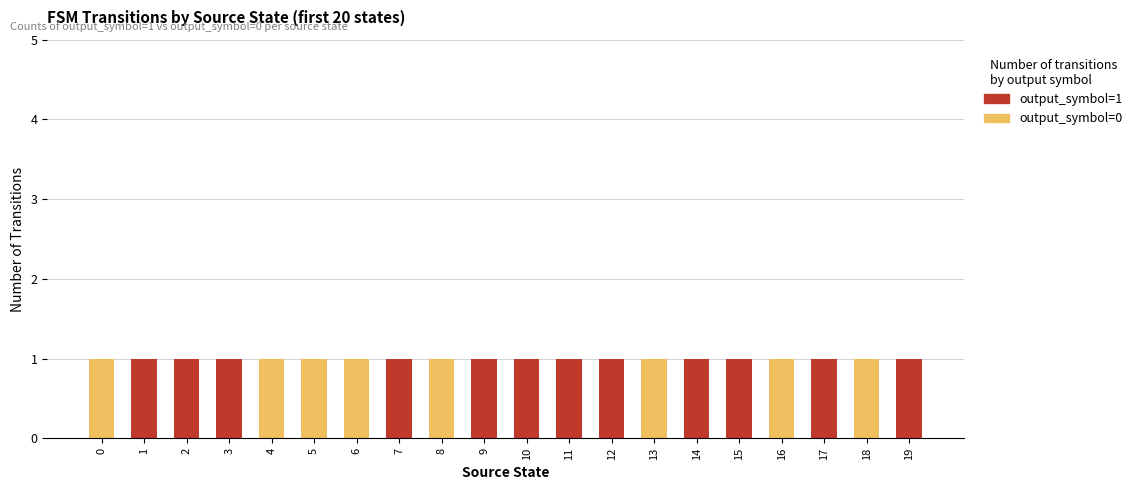

How many categories are shown in the chart?

20